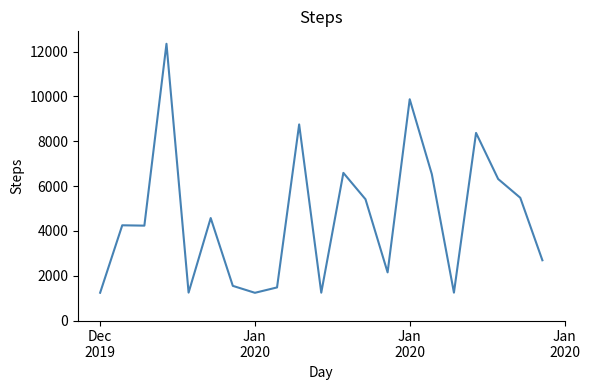

Is this an area chart (filled region under the line)?

No